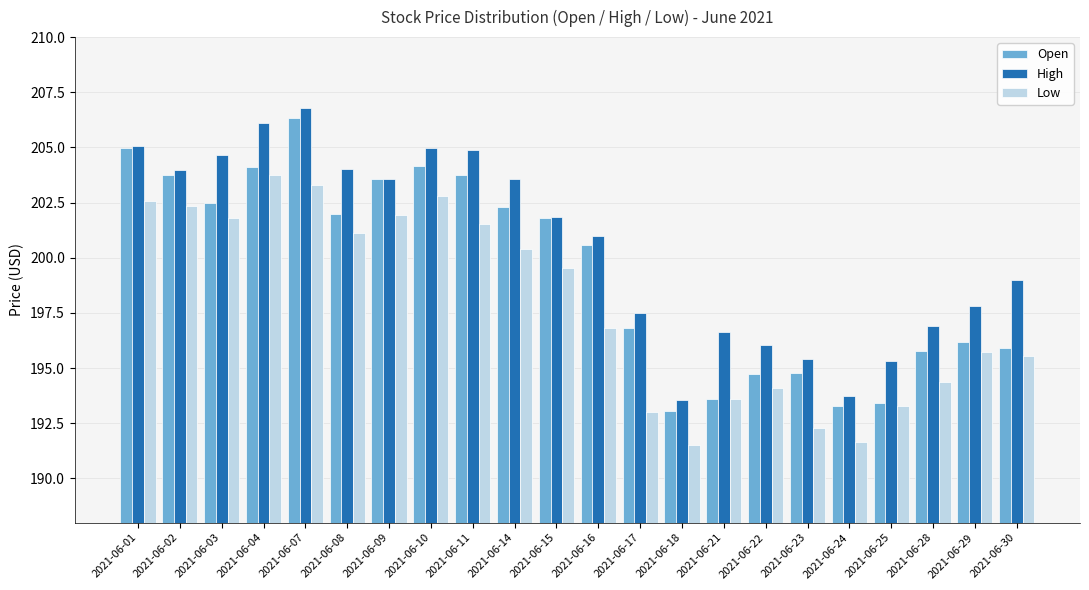

What is the sum of the Low values at 2021-06-07 and 2021-06-02?

405.7